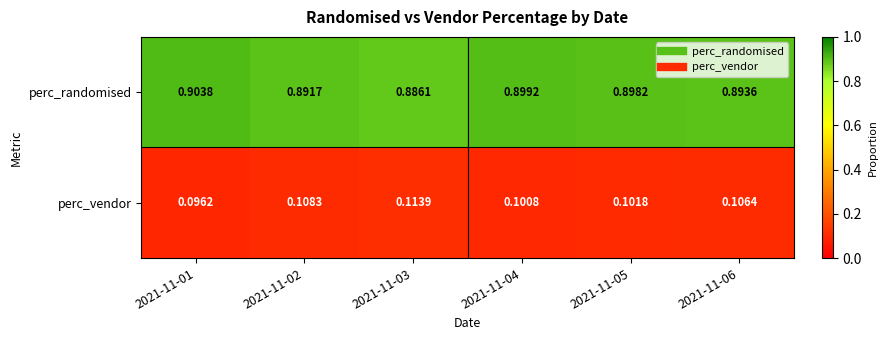

Rank the series by their maximum value, from highest to lowest.

perc_randomised, perc_vendor